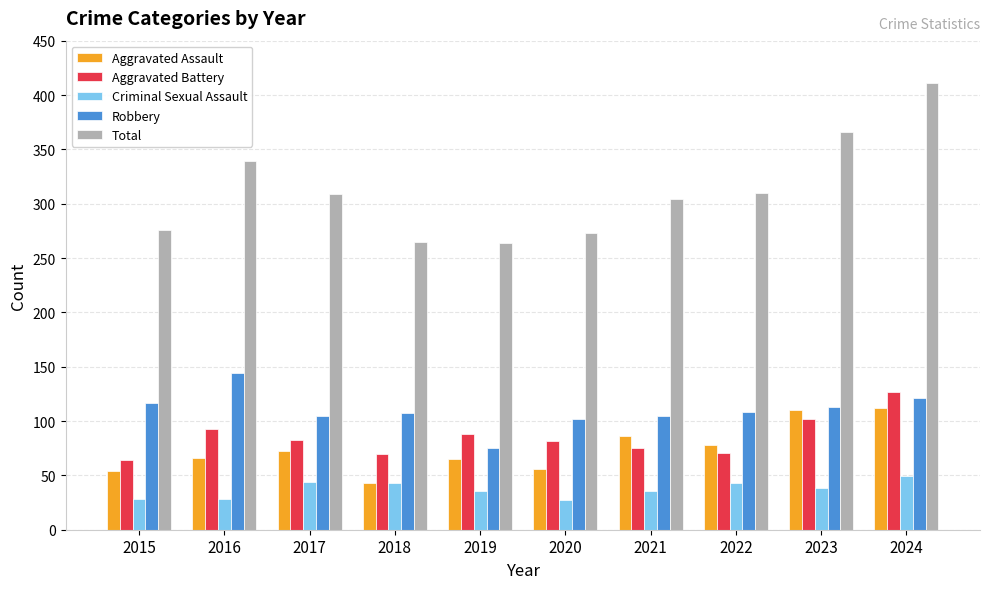

True or false: Robbery has a value of 144 at 2016.

True